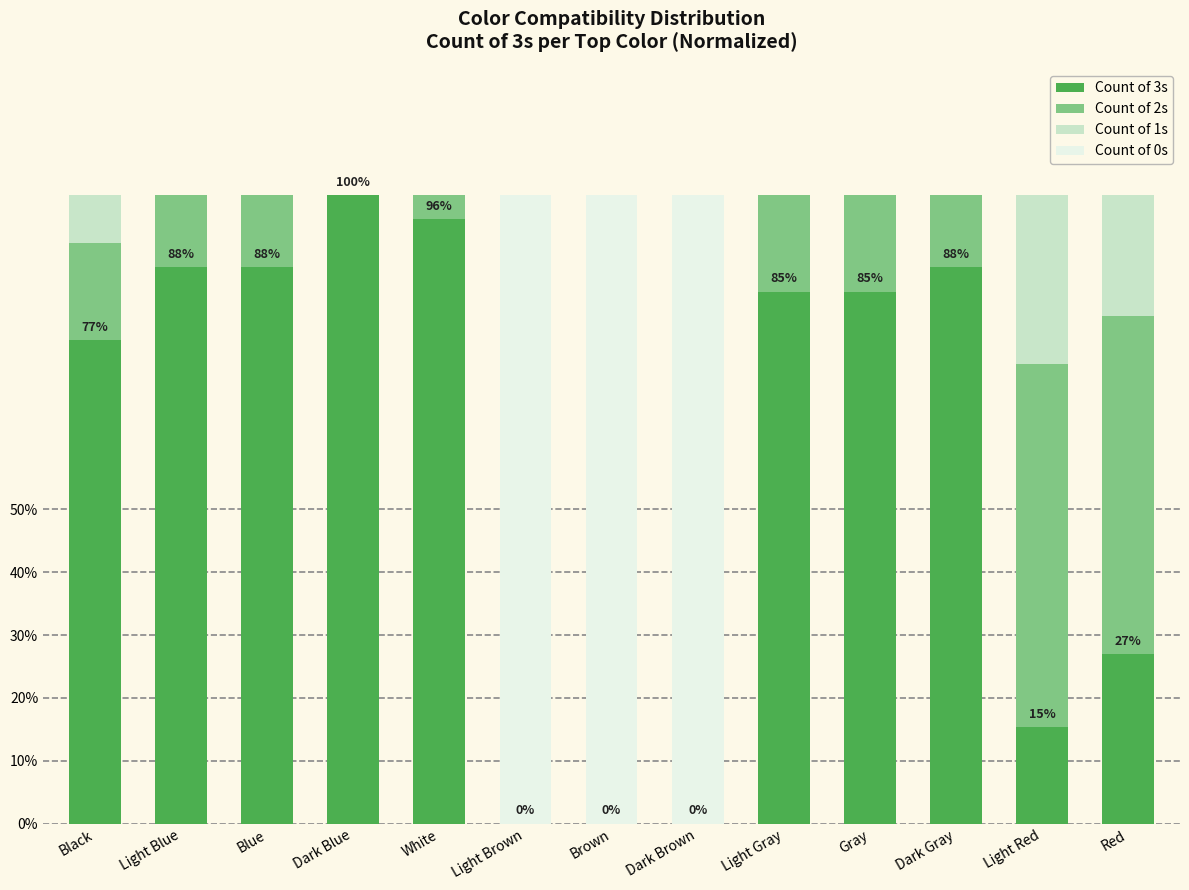

List the labels in order of Count of 2s value, largest first.

Light Red, Red, Black, Light Gray, Gray, Light Blue, Blue, Dark Gray, White, Dark Blue, Light Brown, Brown, Dark Brown